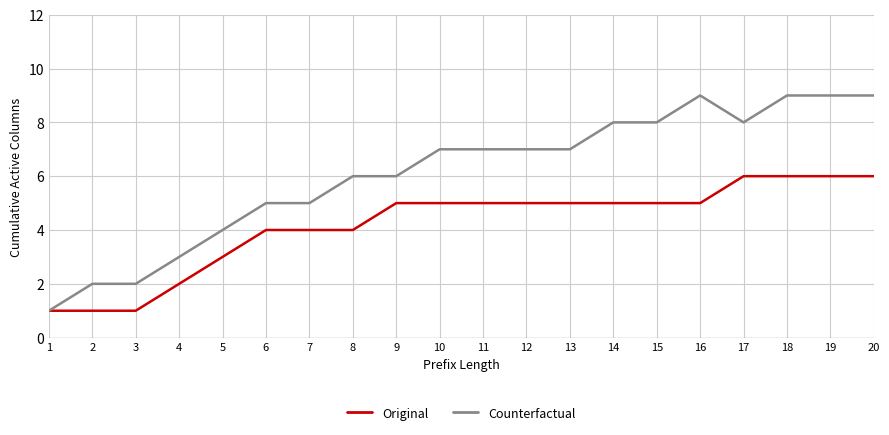

Is this an area chart (filled region under the line)?

No